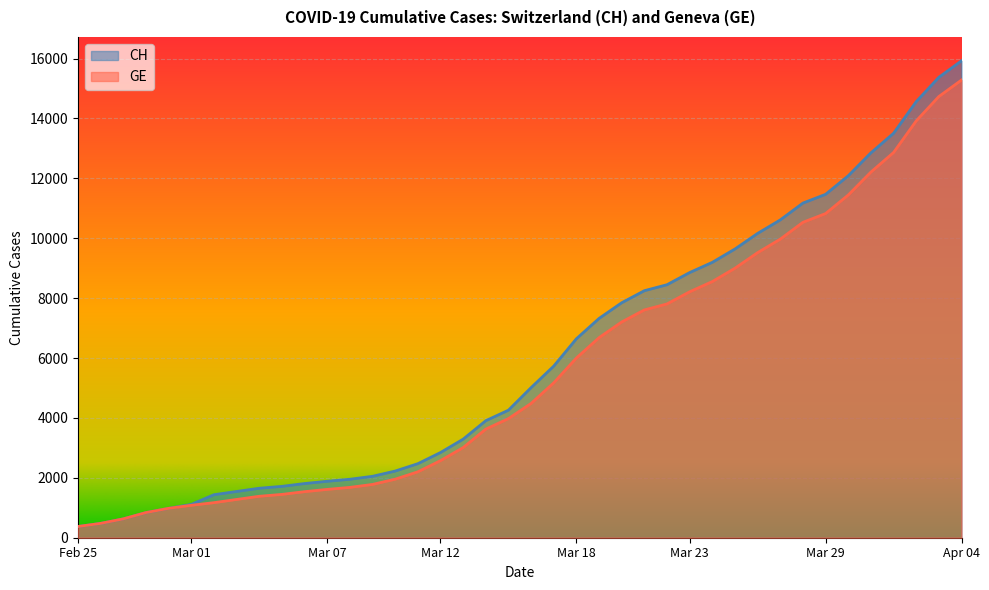

True or false: GE has more than 1 interior local peaks.

False